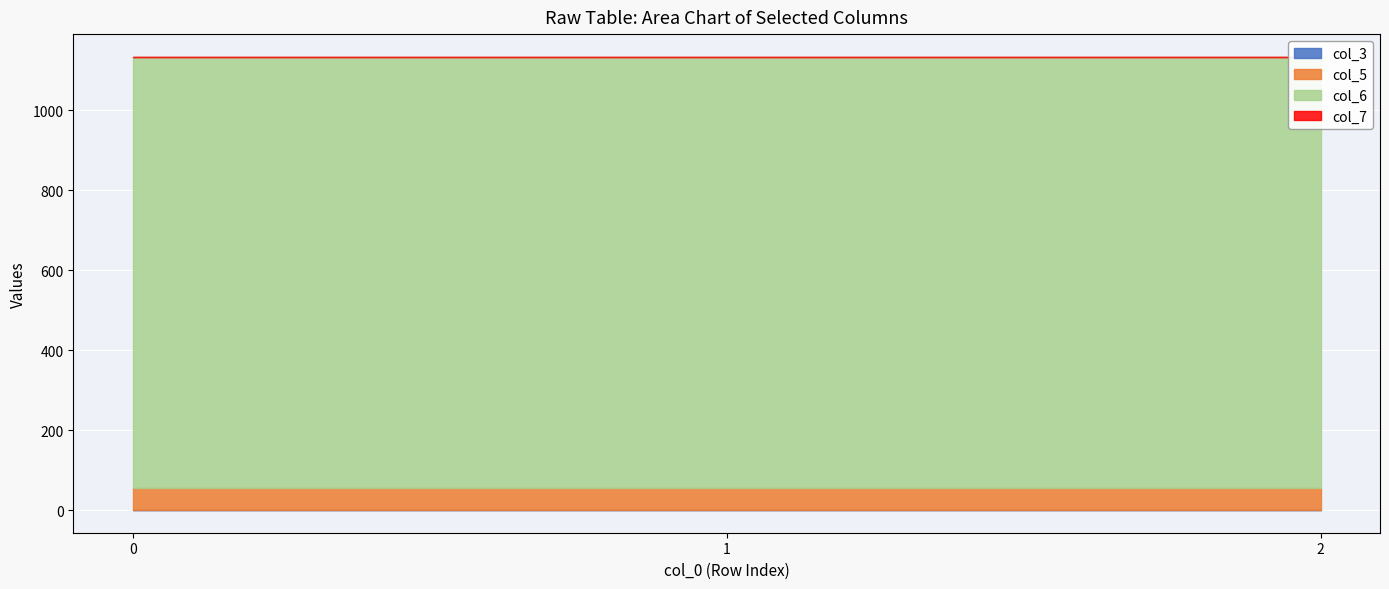

What are all the series names shown in the legend?

col_3, col_5, col_6, col_7